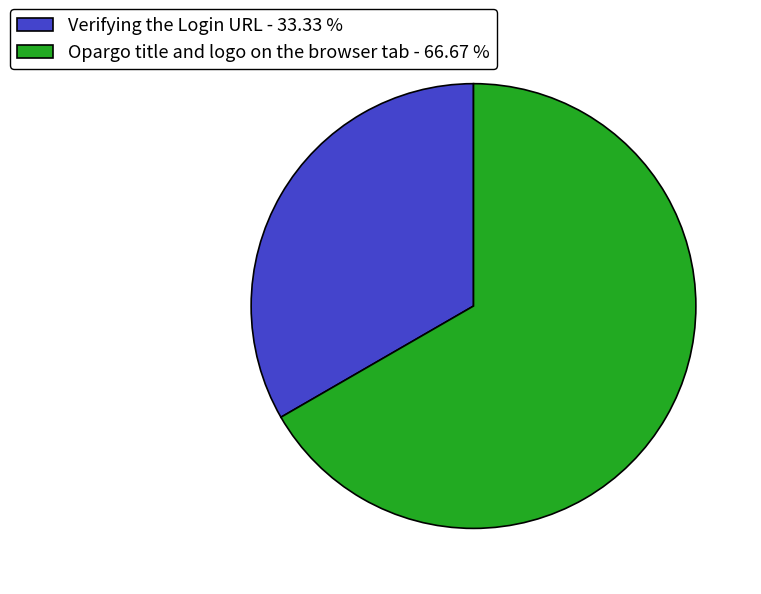

Is it true that Opargo title and logo on the browser tab is 67% of the pie?

True